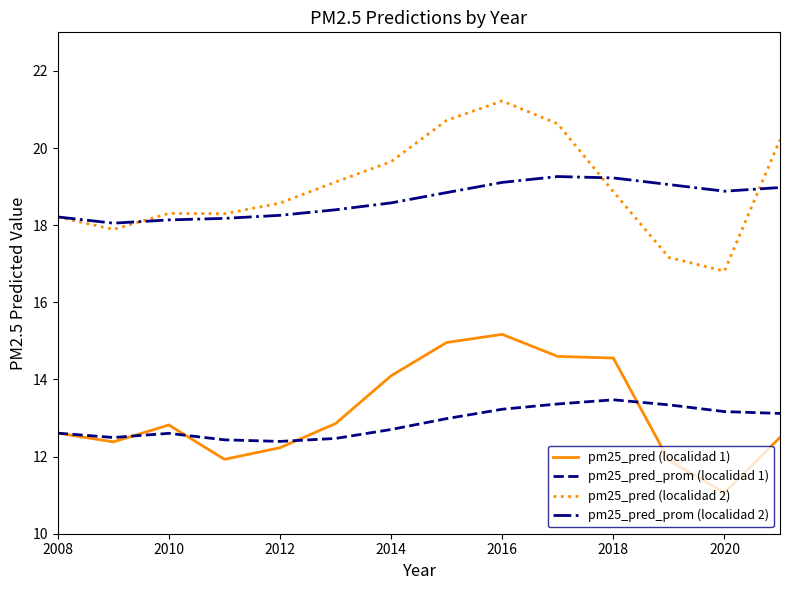

Rank the series by their maximum value, from lowest to highest.

pm25_pred_prom (localidad 1), pm25_pred (localidad 1), pm25_pred_prom (localidad 2), pm25_pred (localidad 2)